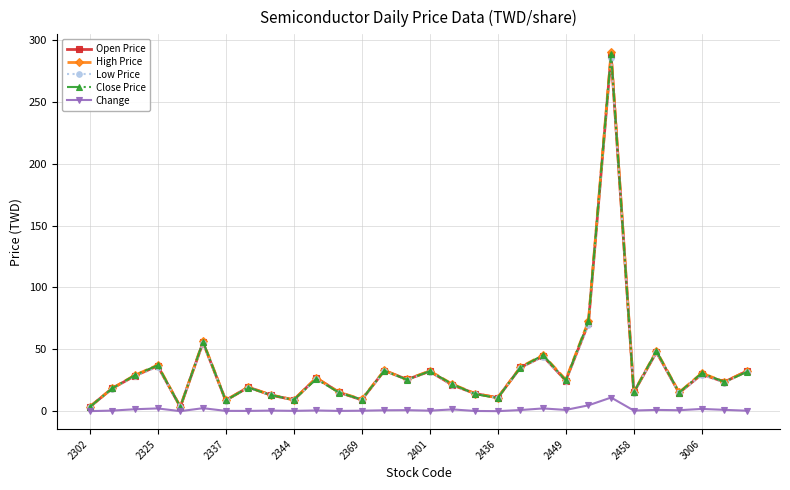

Count the number of categories in the chart.

30